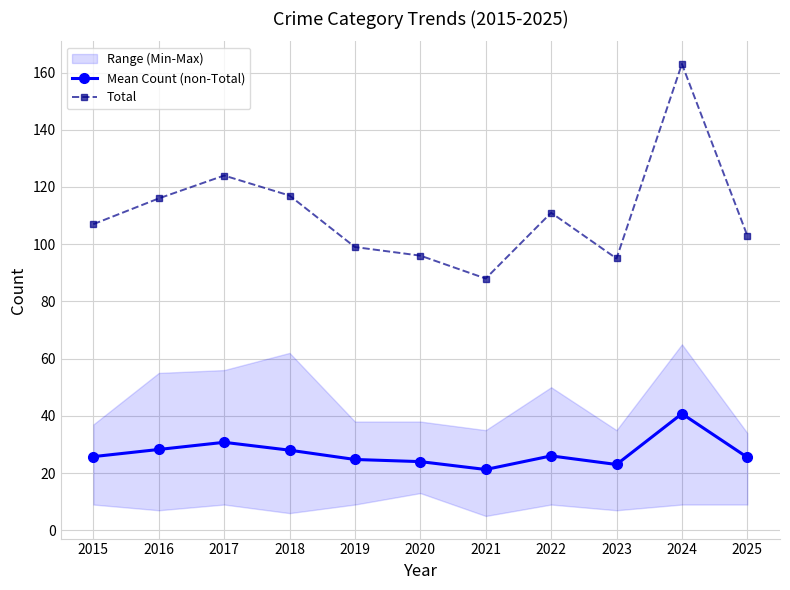

True or false: Total has more than 1 points higher than both neighbors.

True